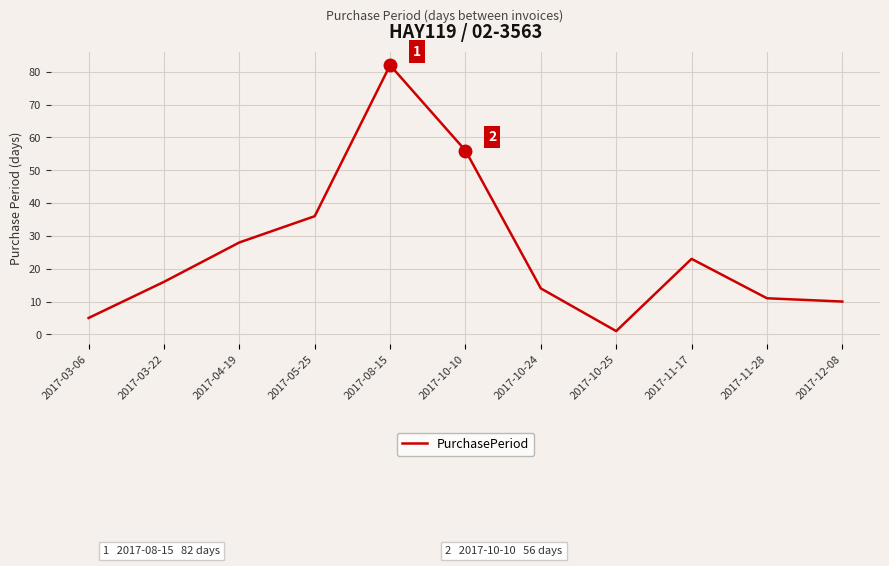

At which category does the chart reach its peak across all series?

2017-08-15